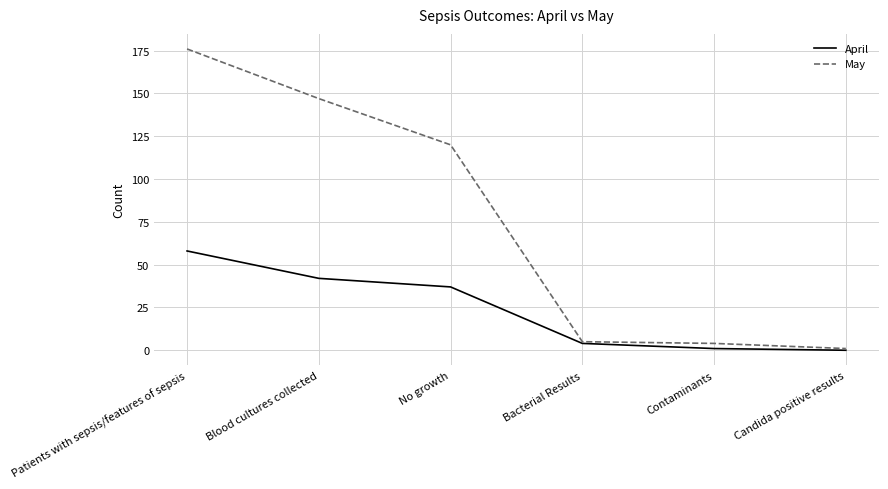

At which category is the sum across all series the highest?

Patients with sepsis/features of sepsis